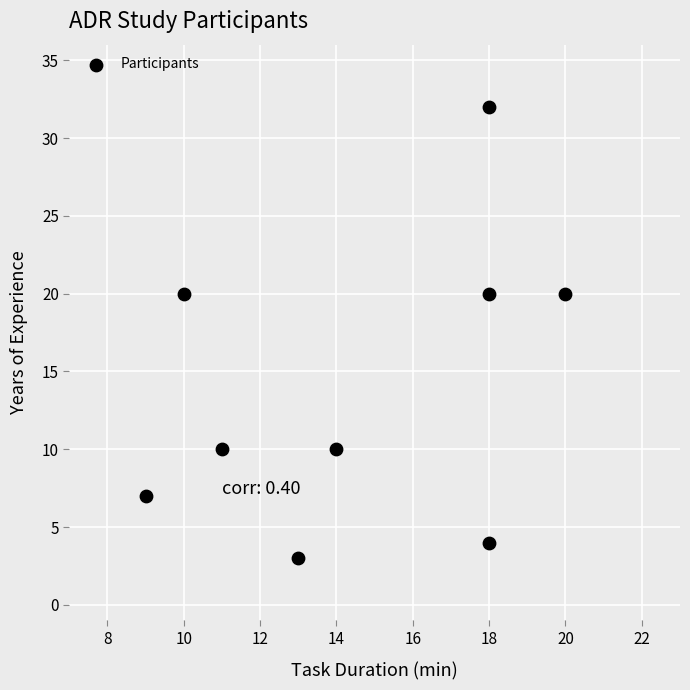

What is the range of X values (max minus min)?

11